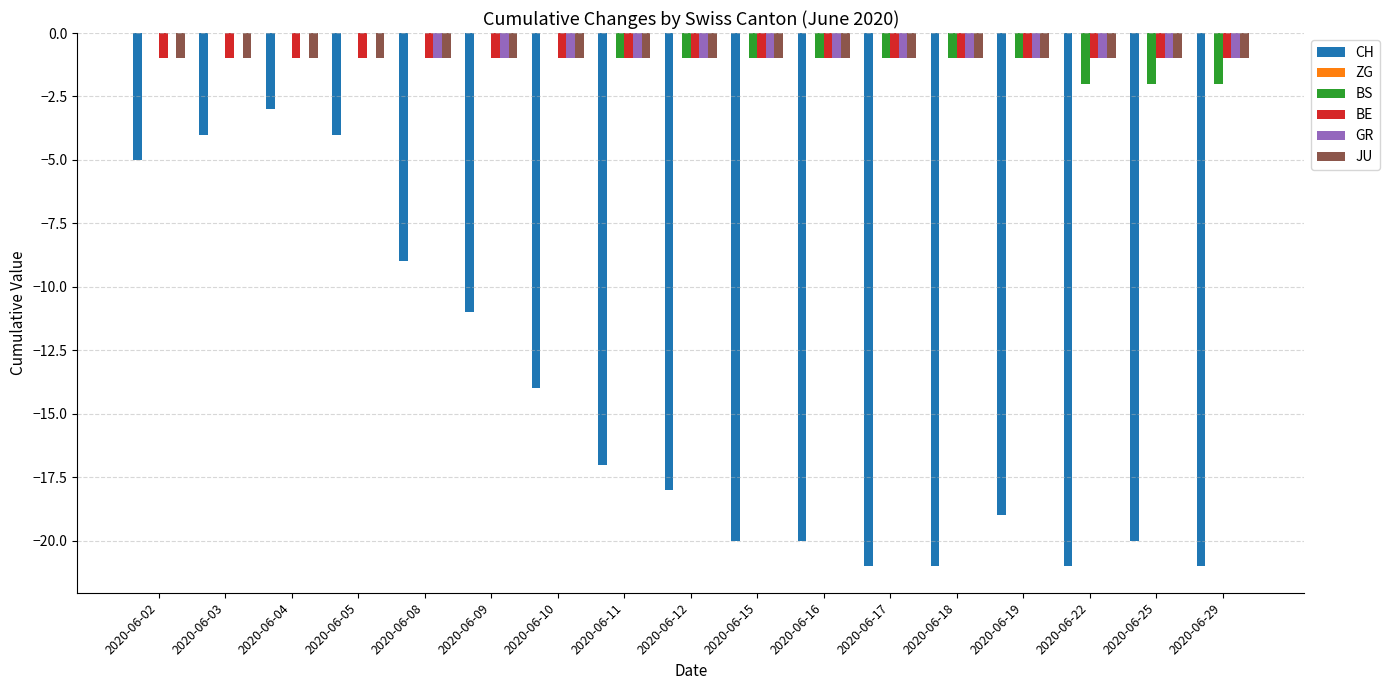

Is it true that CH equals -5 at 2020-06-02?

True